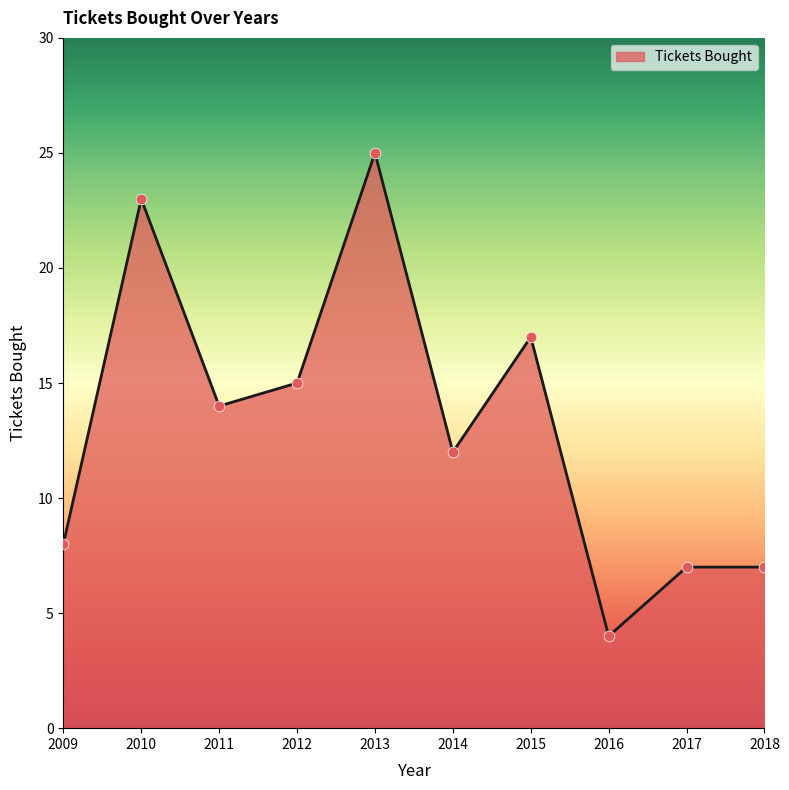

Which has a higher value, 2018 or 2011?

2011